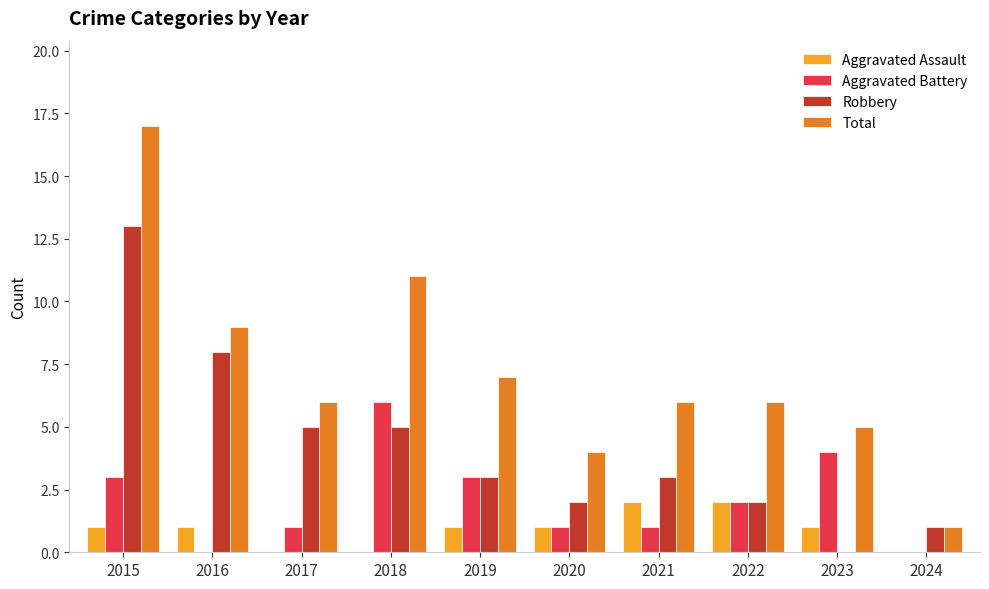

How many groups of bars are there?

10